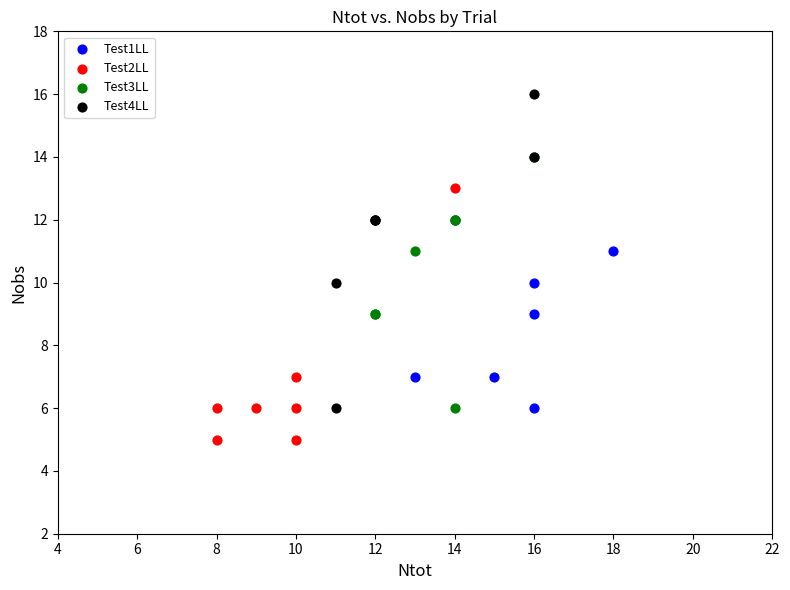

Which series contains the highest Y value?

Test4LL